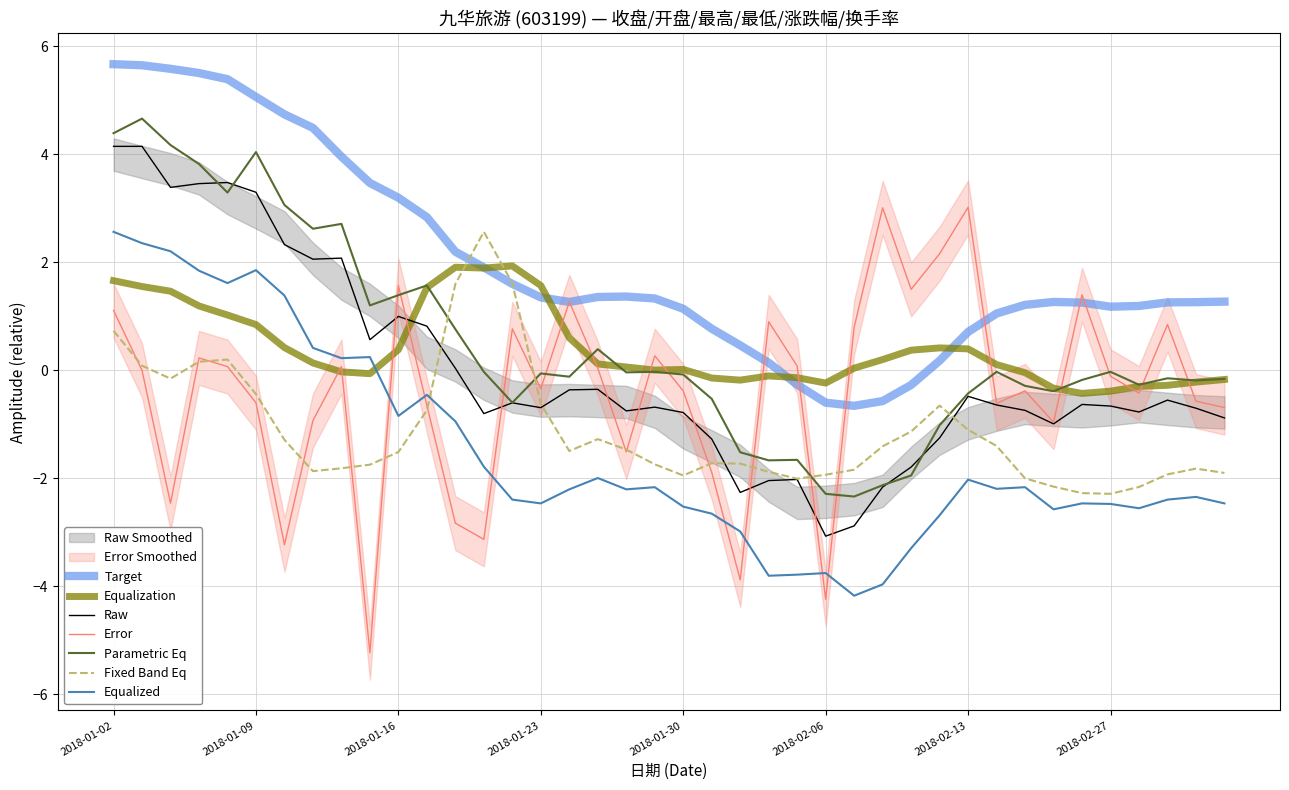

What is the label of the 31st point from the right?

9